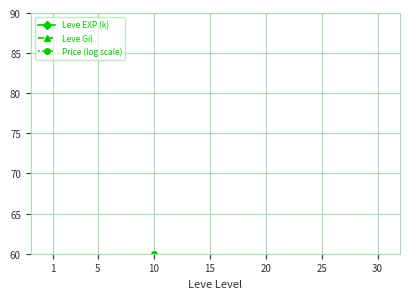

True or false: Price (log scale) has a value of 59.9 at 10.

True